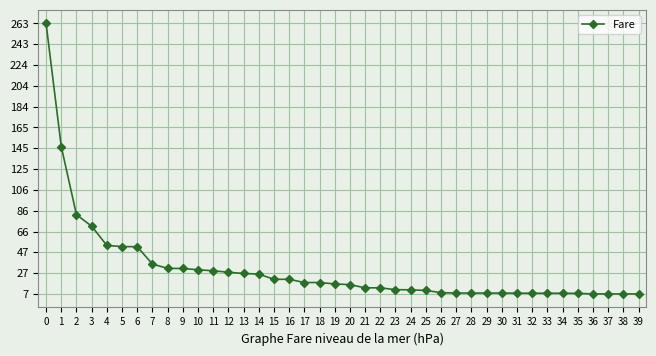

What is the difference between the values at 38 and 14?

18.8